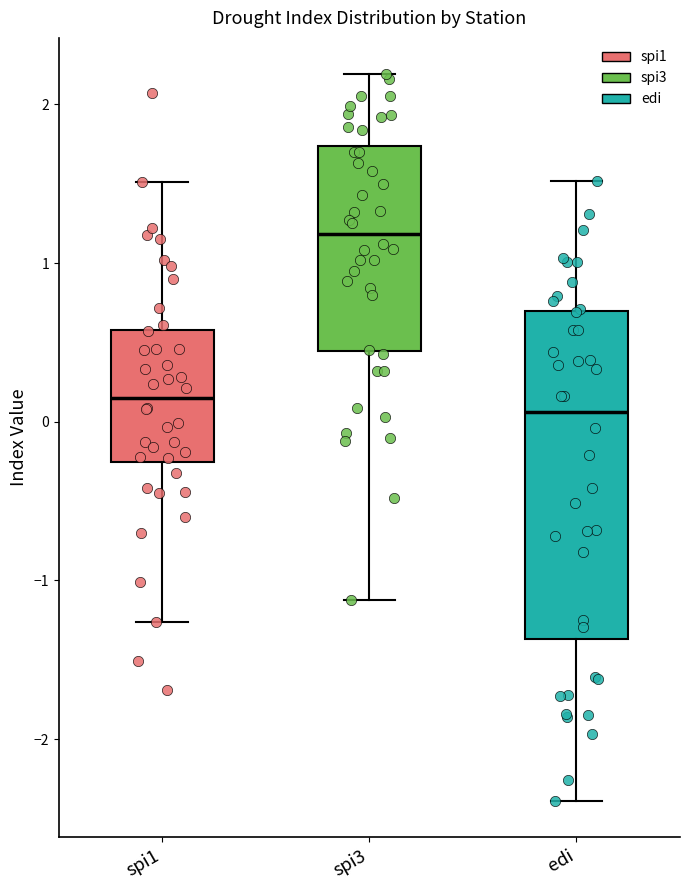

Reading left to right, transcribe this box plot: for each box, give where its median line is, the range the box spans, and where its two whiskers end, as read against the y-axis. The values are not printed on the chart, so give them approximately, as read against the axis.

spi1: median 0.2, box -0.3 to 0.6, whiskers -1.3 to 1.5
spi3: median 1.2, box 0.4 to 1.7, whiskers -1.1 to 2.2
edi: median 0.1, box -1.4 to 0.7, whiskers -2.4 to 1.5